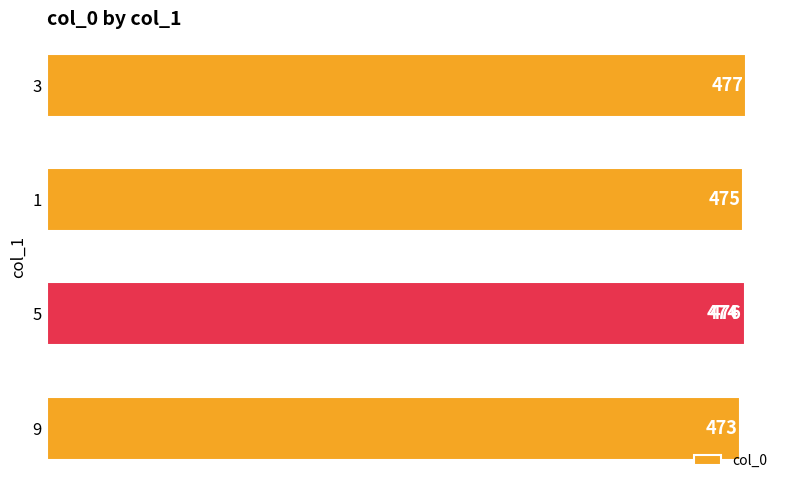

Does the chart contain stacked bars?

No